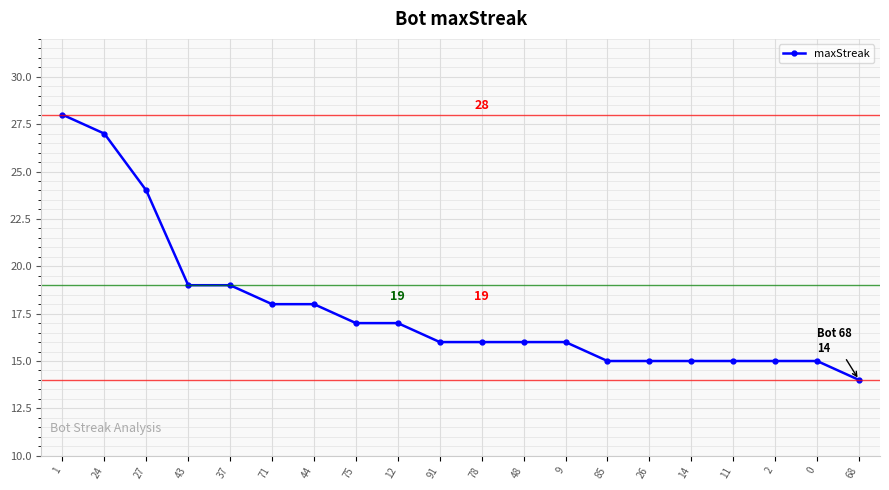

Which category has the lowest value across all series?

68